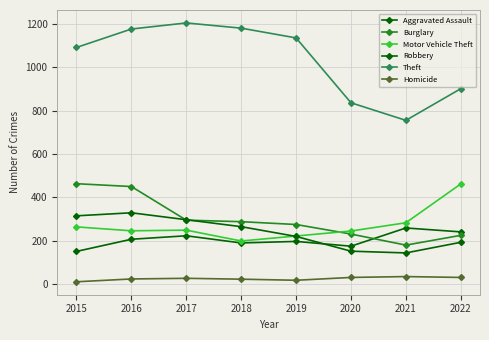

Which has a higher value, 2019 or 2015?

2019